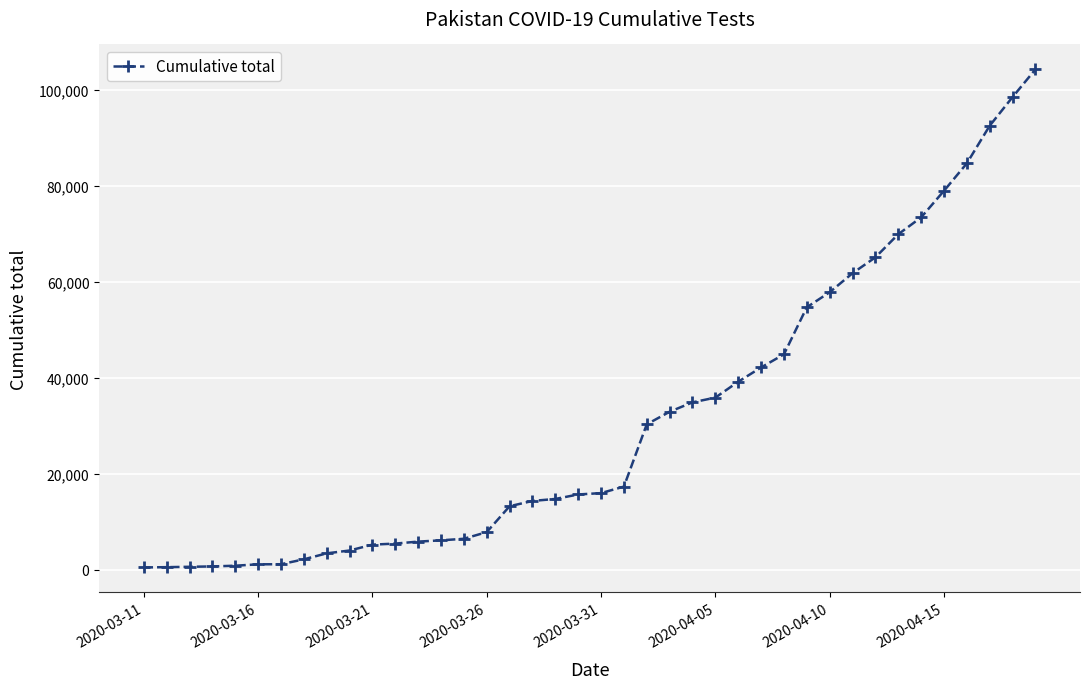

What is the difference between the second highest and minimum values?

98051